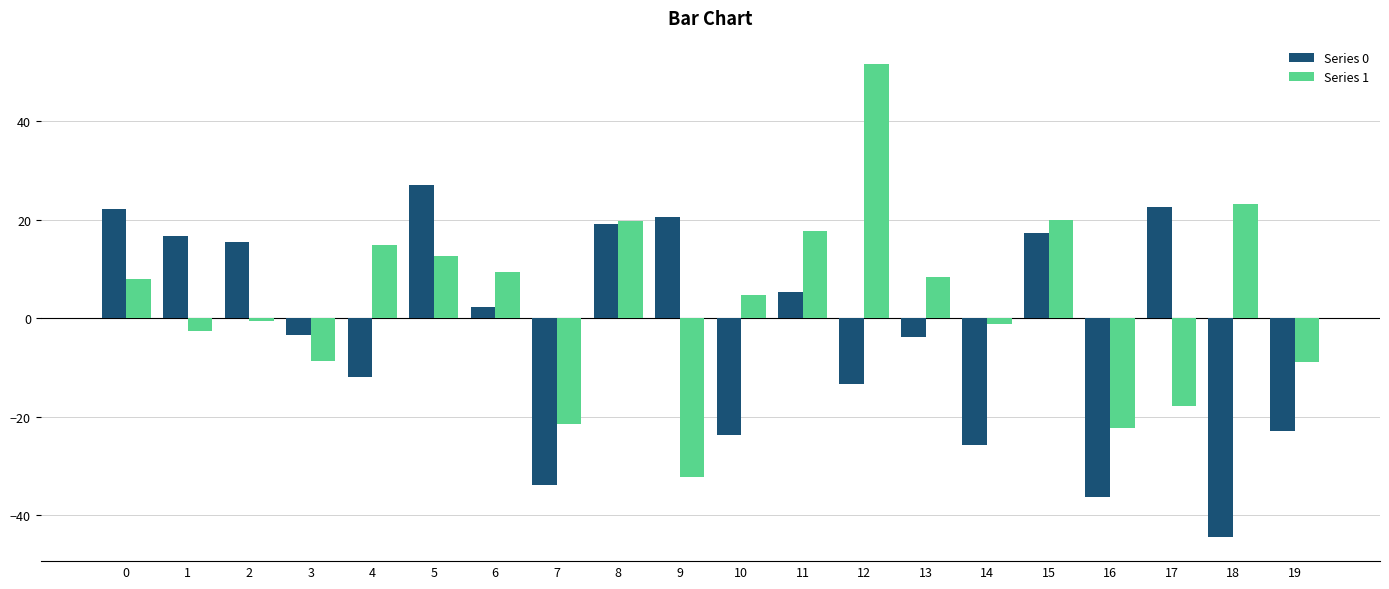

The Series 0 series shows 10.4 at 15. True or false?

False